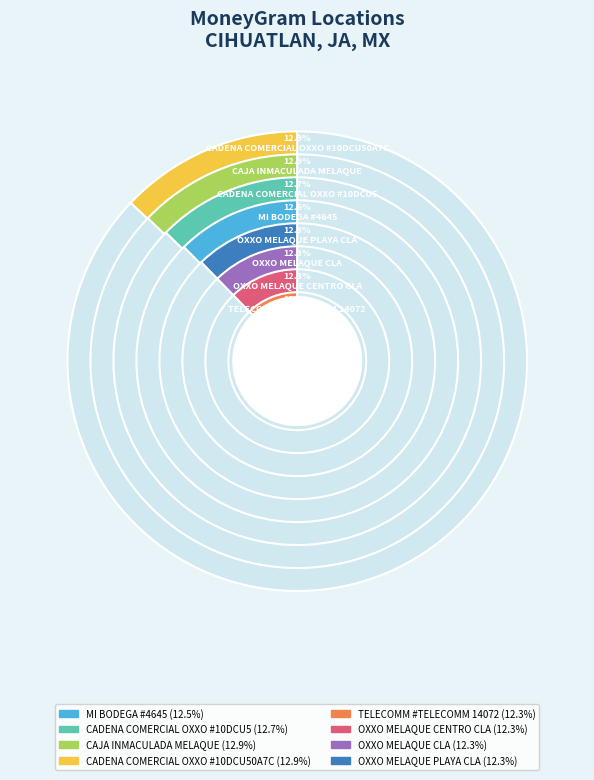

Is it true that TELECOMM #TELECOMM 14072 is 1% of the pie?

False